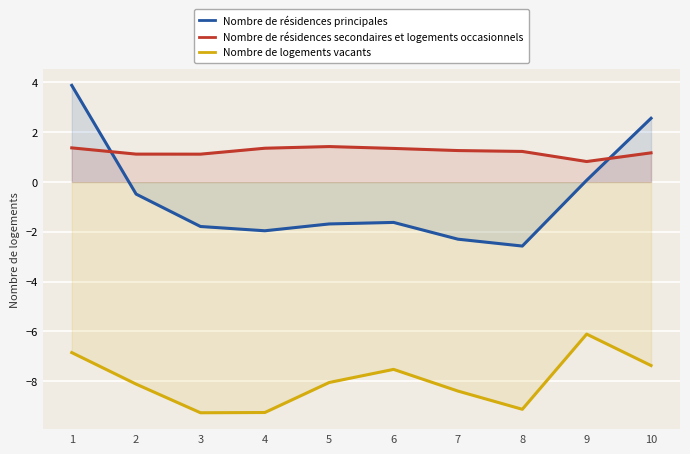

List the series in order of their overall mean, lowest first.

Nombre de logements vacants, Nombre de résidences principales, Nombre de résidences secondaires et logements occasionnels